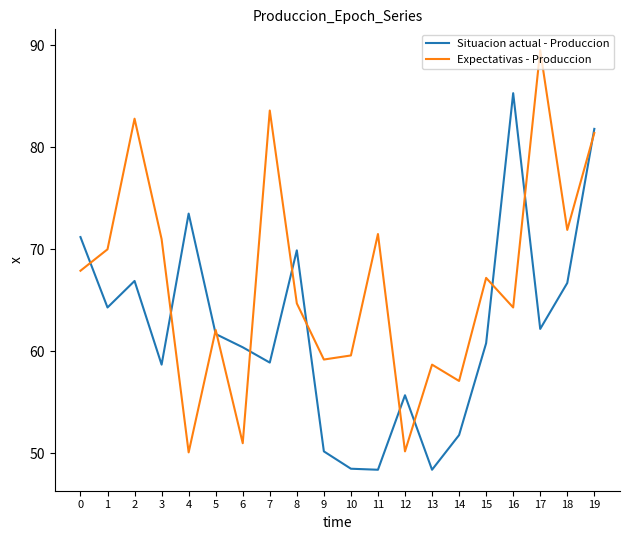

Which series ends up on top after the final intersection of Situacion actual - Produccion and Expectativas - Produccion?

Situacion actual - Produccion